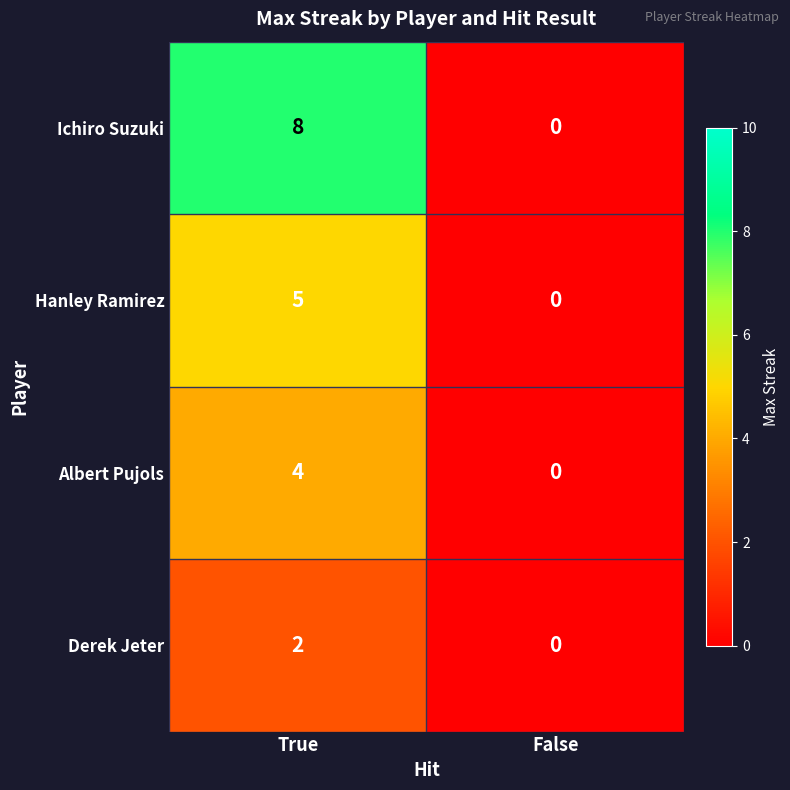

What is the difference between the Hanley Ramirez values at True and False?

5